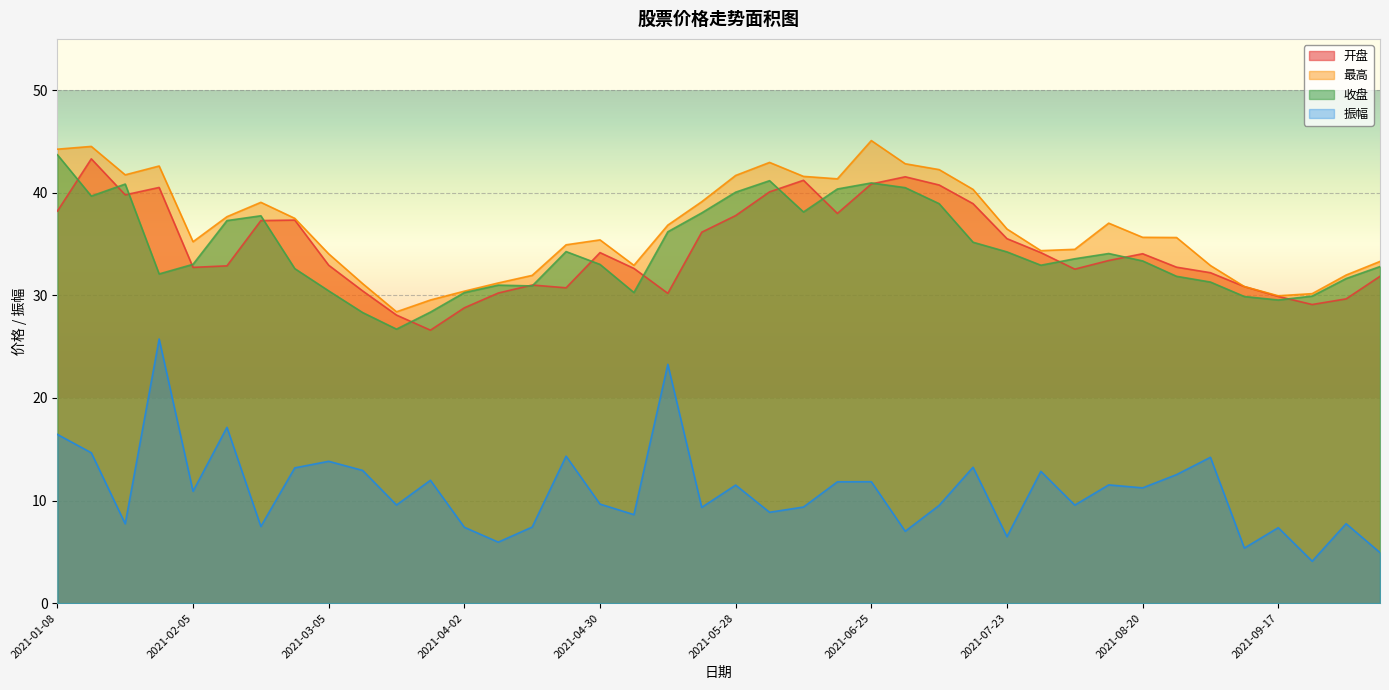

Which label corresponds to the largest value in the chart?

2021-06-25